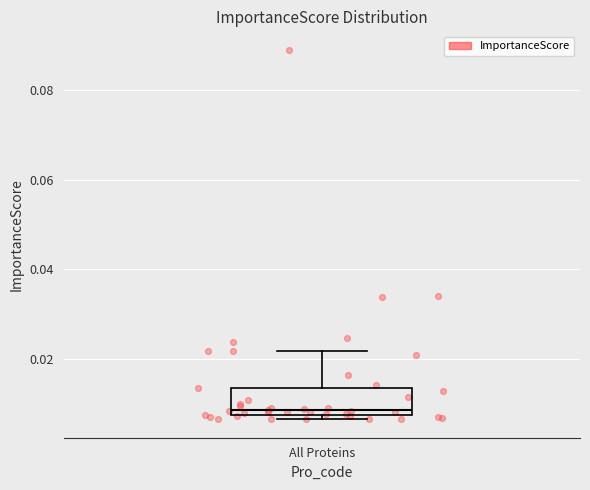

Where is the upper edge of the box for All Proteins on the y-axis? The values are not printed on the chart, so give them approximately, as read against the axis.

0.014